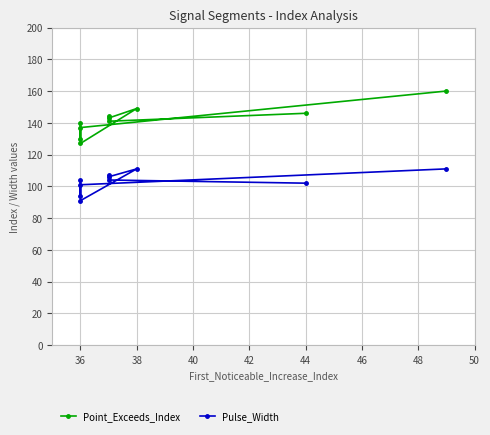

Between 34 and 40, which series saw the biggest shift?

Point_Exceeds_Index